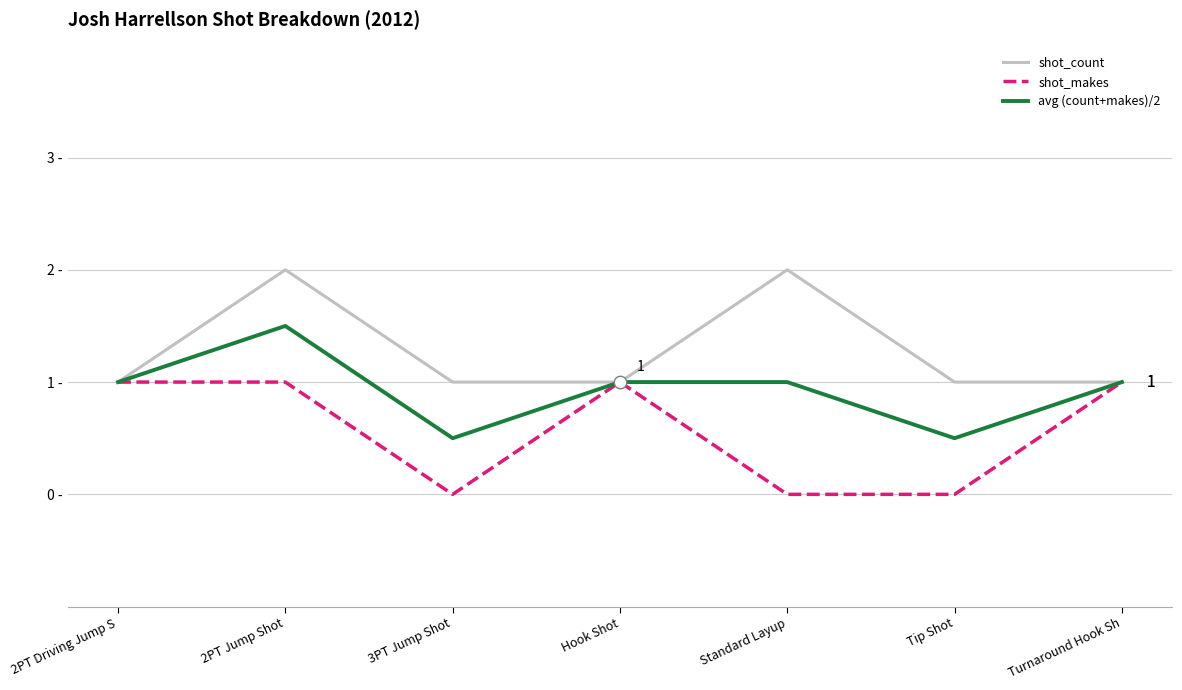

What are all the series names shown in the legend?

shot_count, shot_makes, avg (count+makes)/2